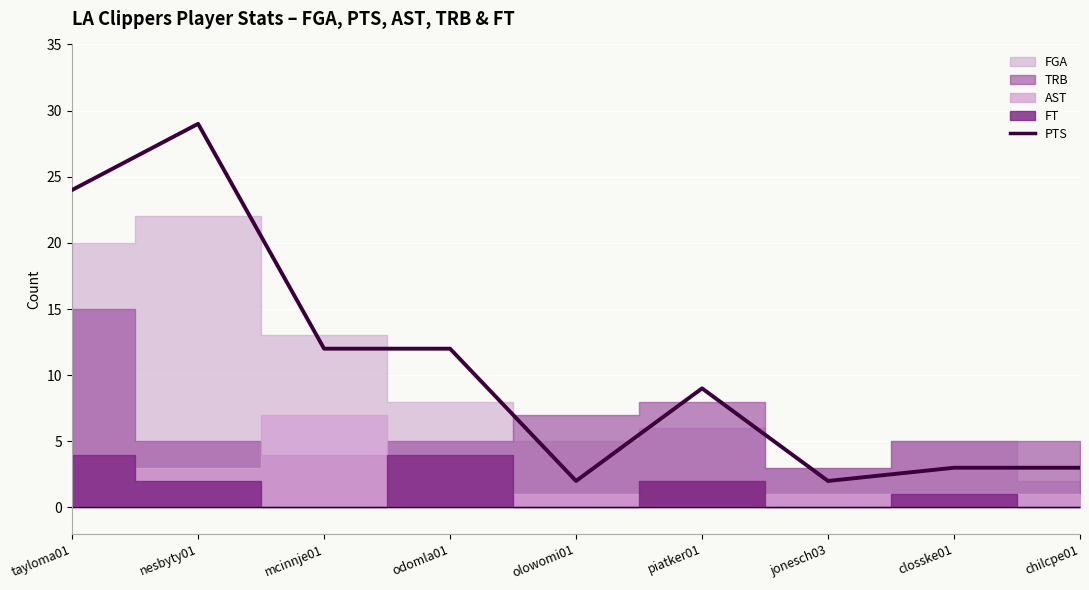

True or false: the data has more than 1 interior local peaks.

True